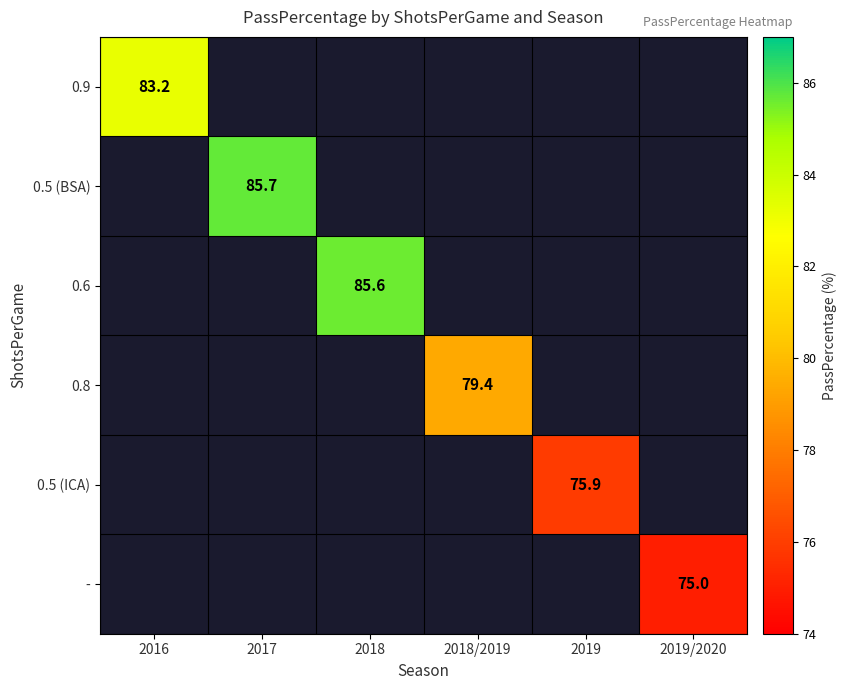

Is it true that 0.9 equals 83.2 at 2016?

True